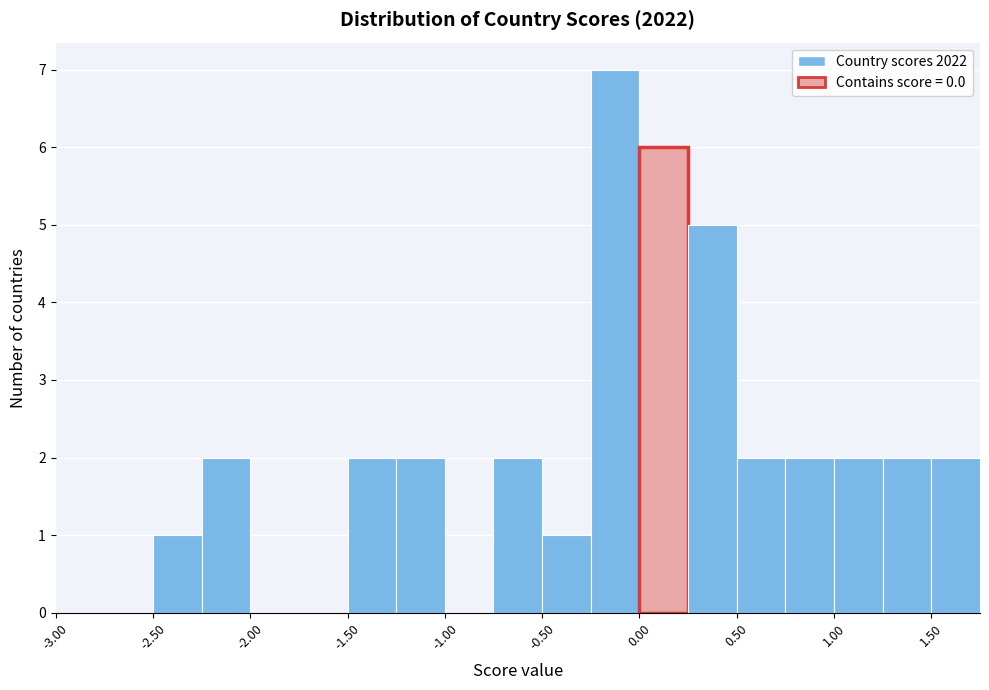

How tall is the bar that spans 0.00 to 0.25 on the x-axis? The values are not printed on the chart, so give them approximately, as read against the axis.

6